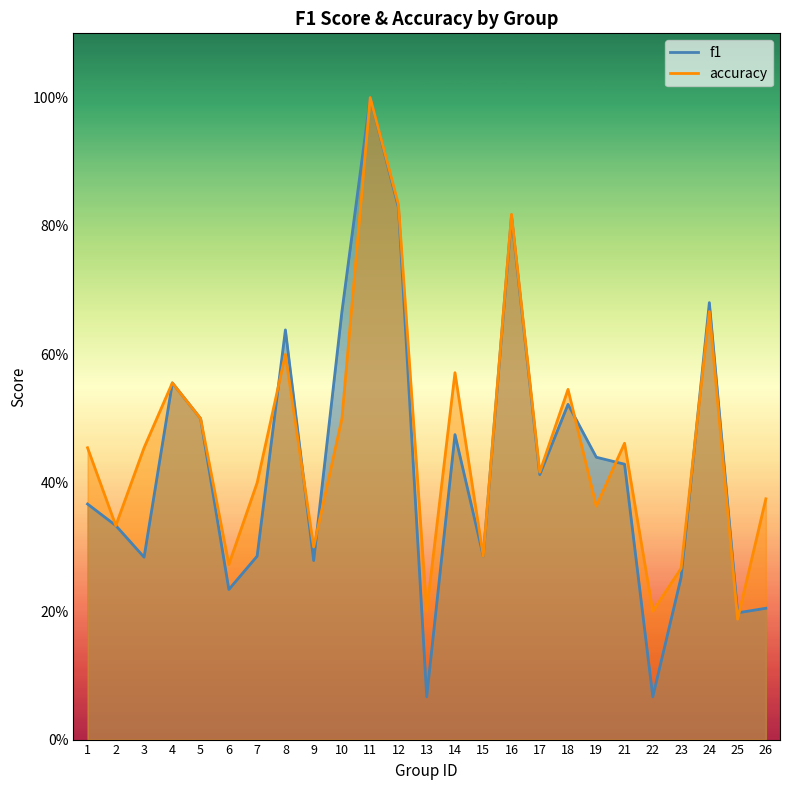

How many lines are shown in the chart?

2